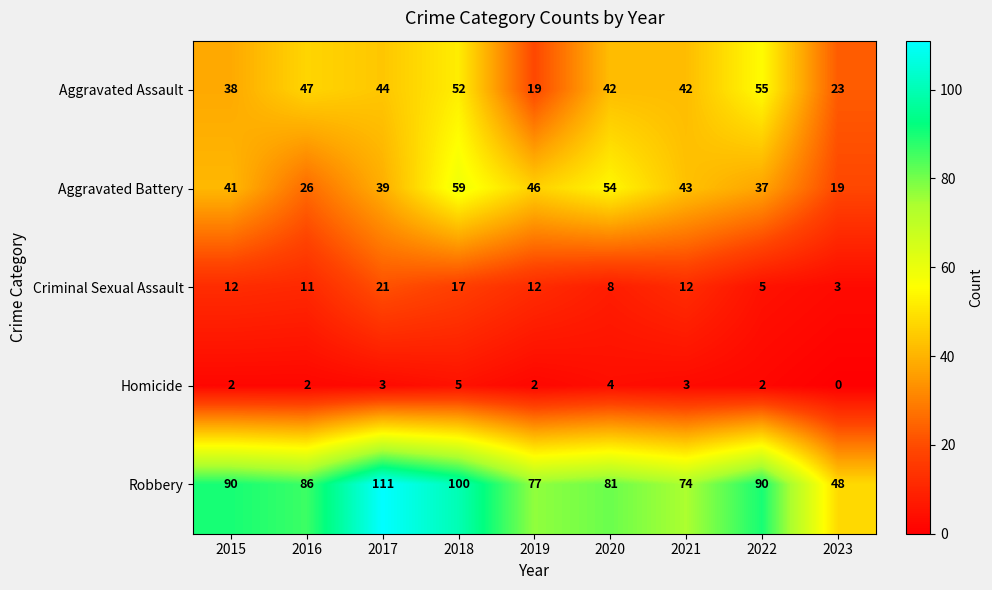

Which label corresponds to the largest value in the chart?

2017